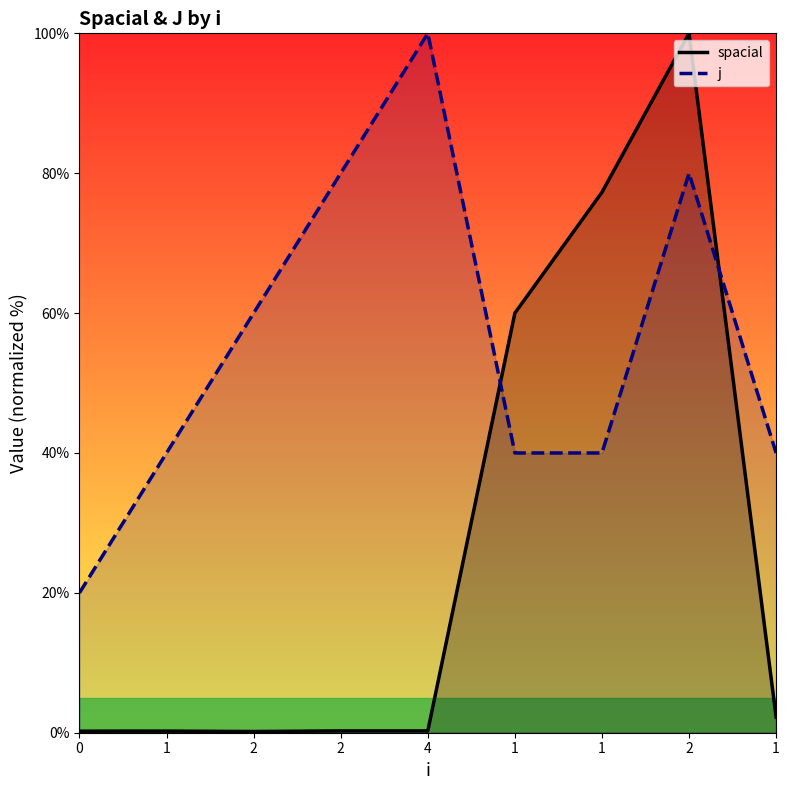

List the labels in order of spacial value, smallest first.

2, 0, 1, 2, 4, 1, 1, 1, 2